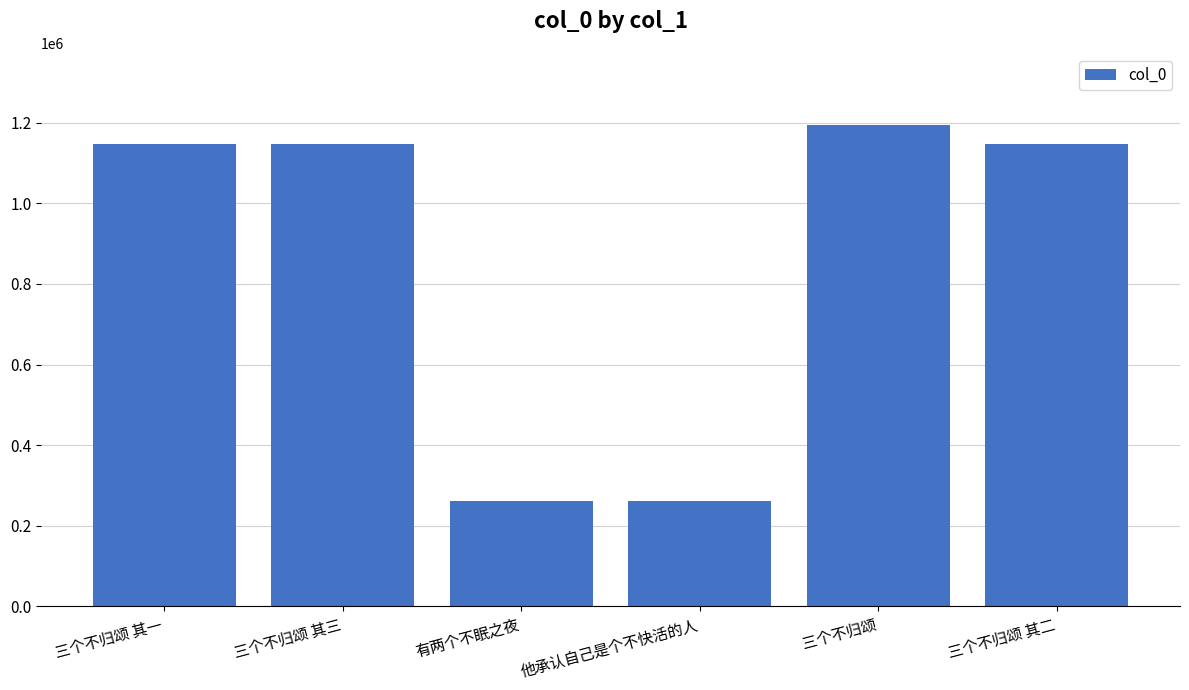

Which label corresponds to the largest value in the chart?

三个不归颂